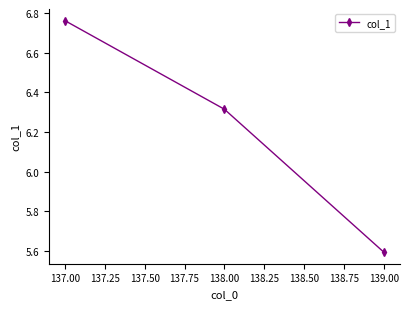

How many values are between 5 and 6?

1